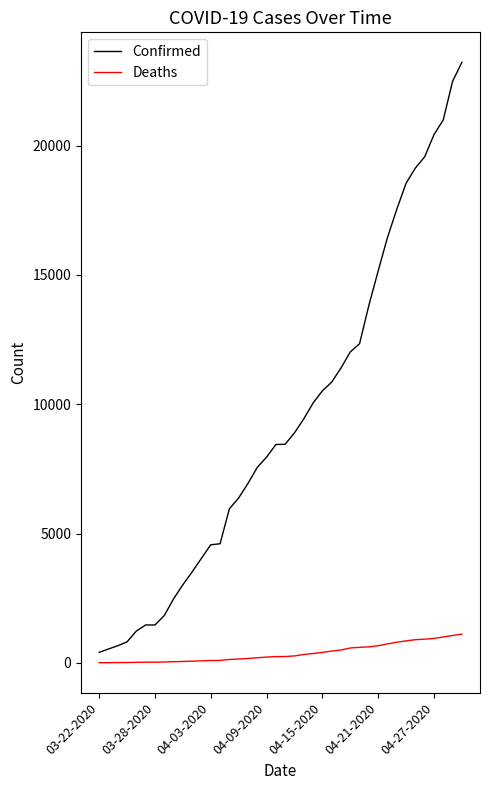

True or false: Confirmed and Deaths intersect in this chart.

False